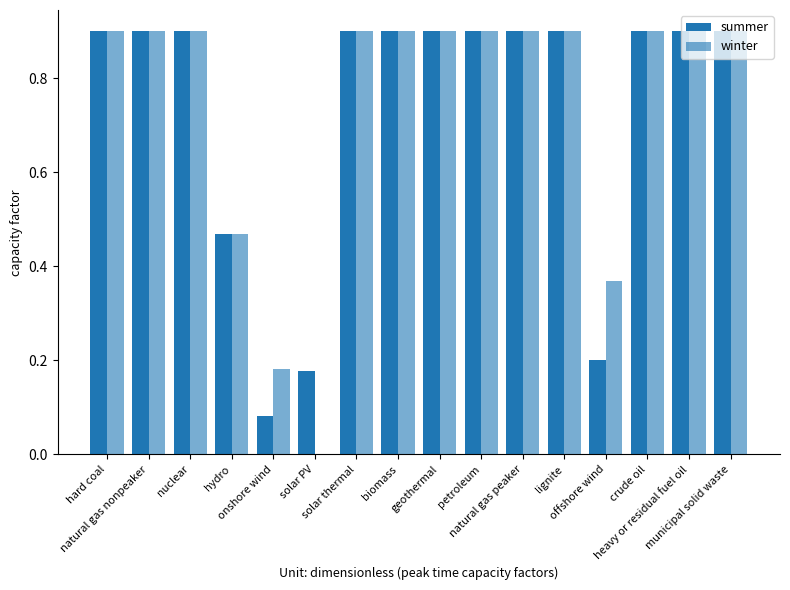

Which series has the largest total across all categories?

winter